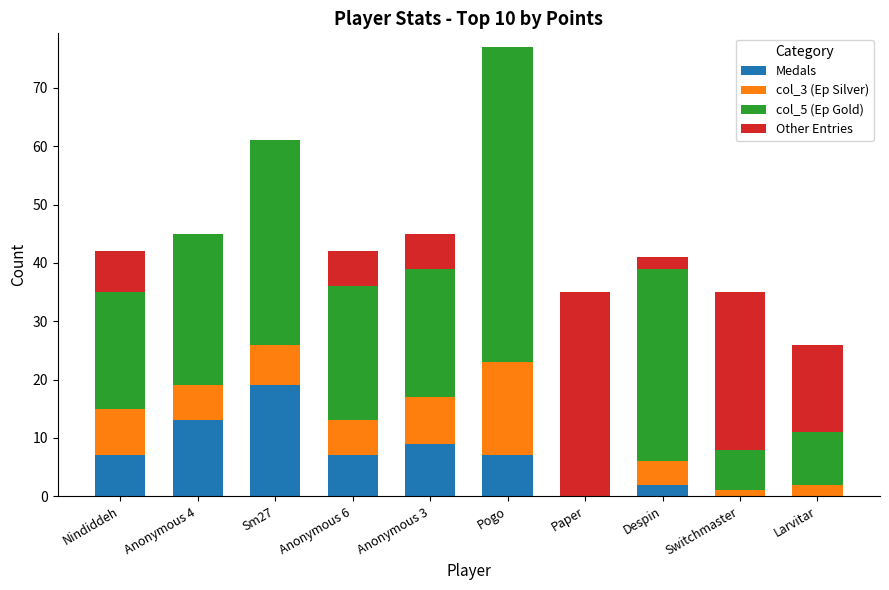

How many series are shown in this chart?

4